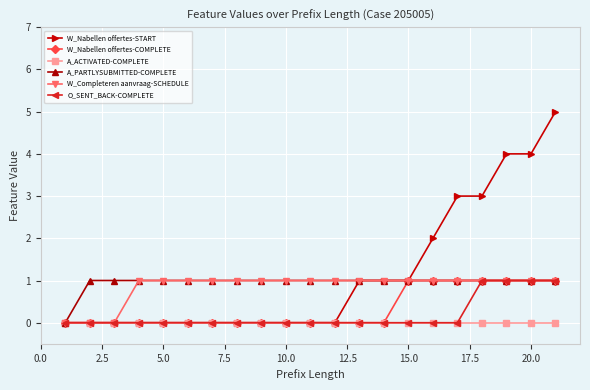

What is the value of the A_PARTLYSUBMITTED-COMPLETE point at the 19th from the left?

1